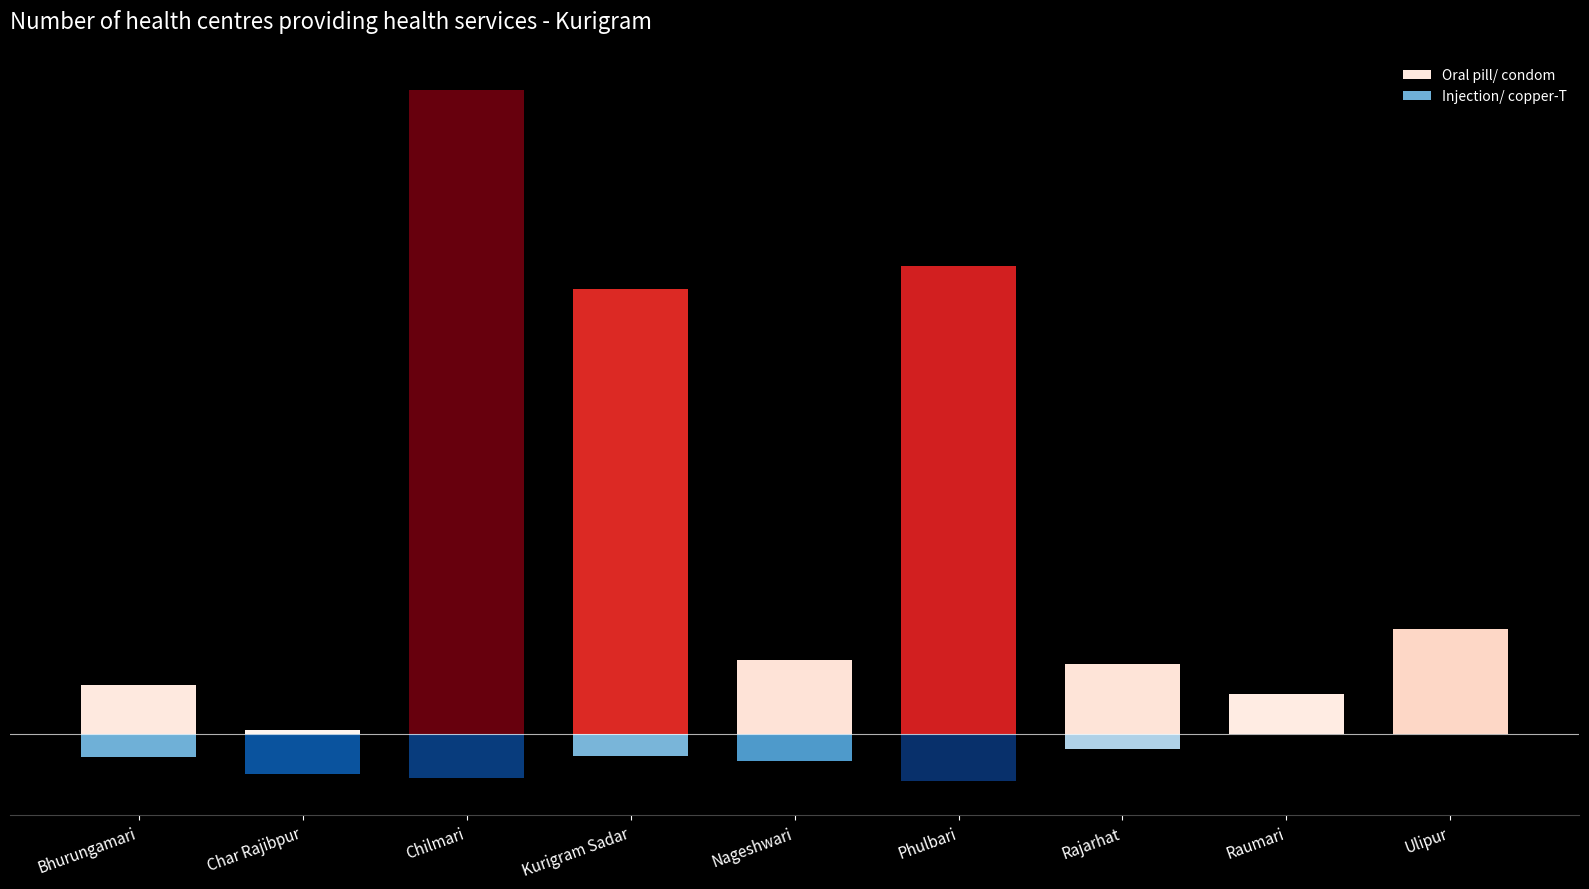

Rank the series by their average value, from lowest to highest.

Injection/ copper-T, Oral pill/ condom